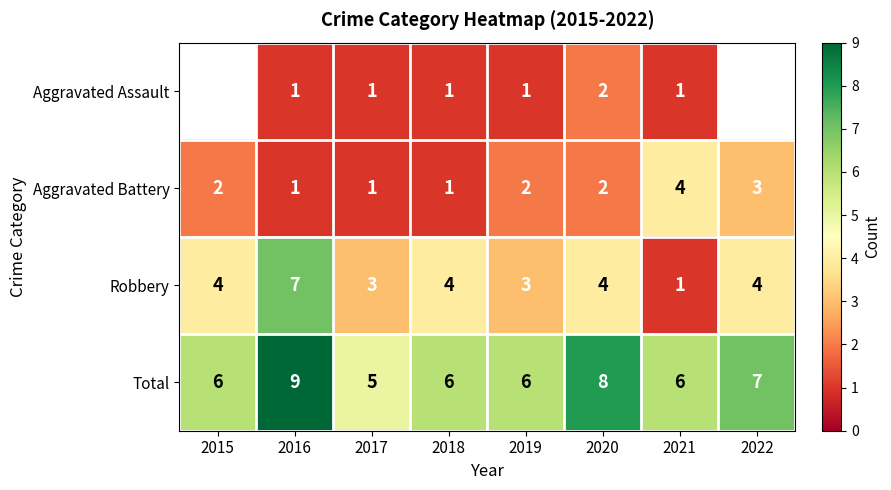

What is the difference between the second highest and minimum values in the Total series?

3